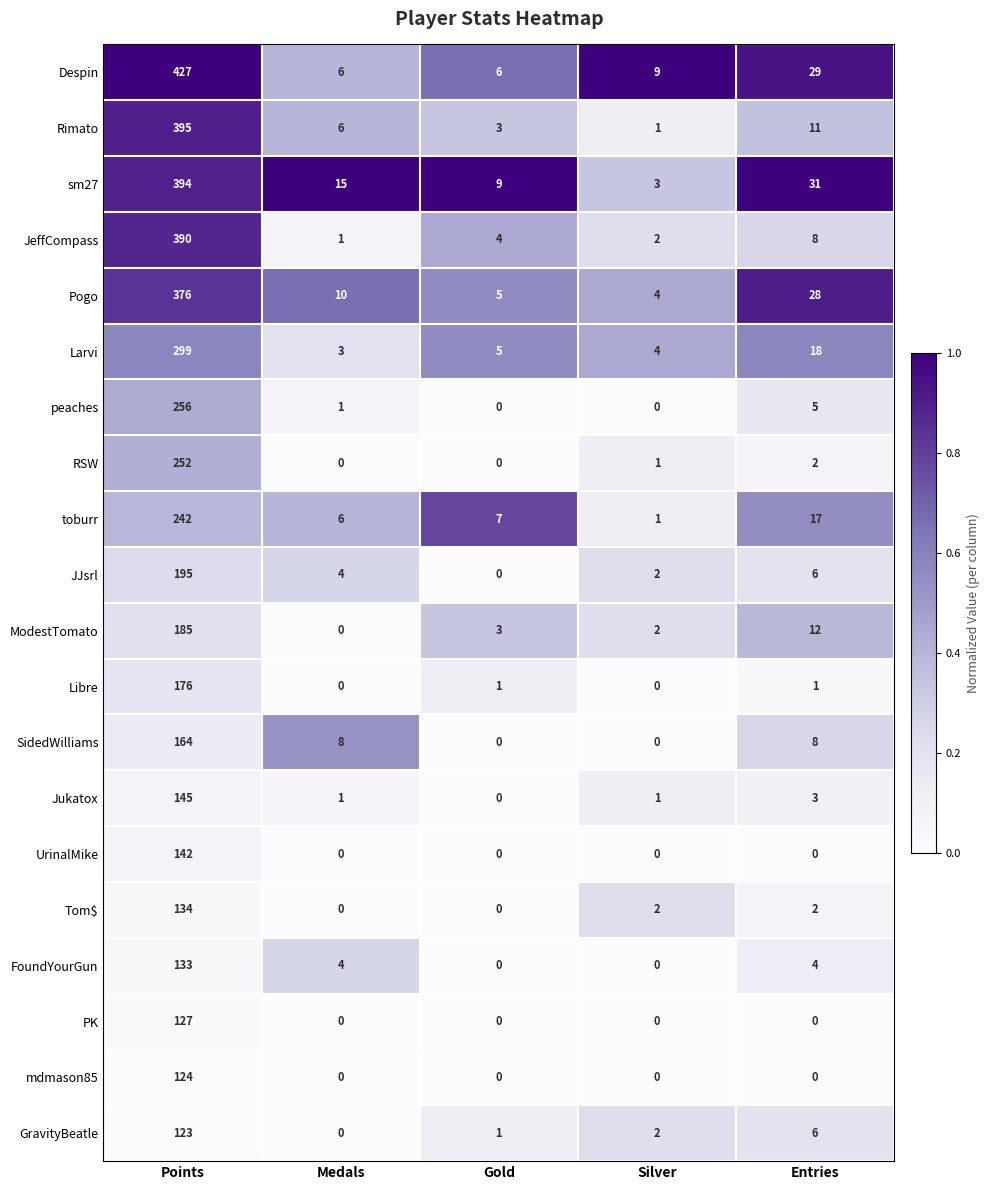

Is it true that Rimato equals 0 at Silver?

False